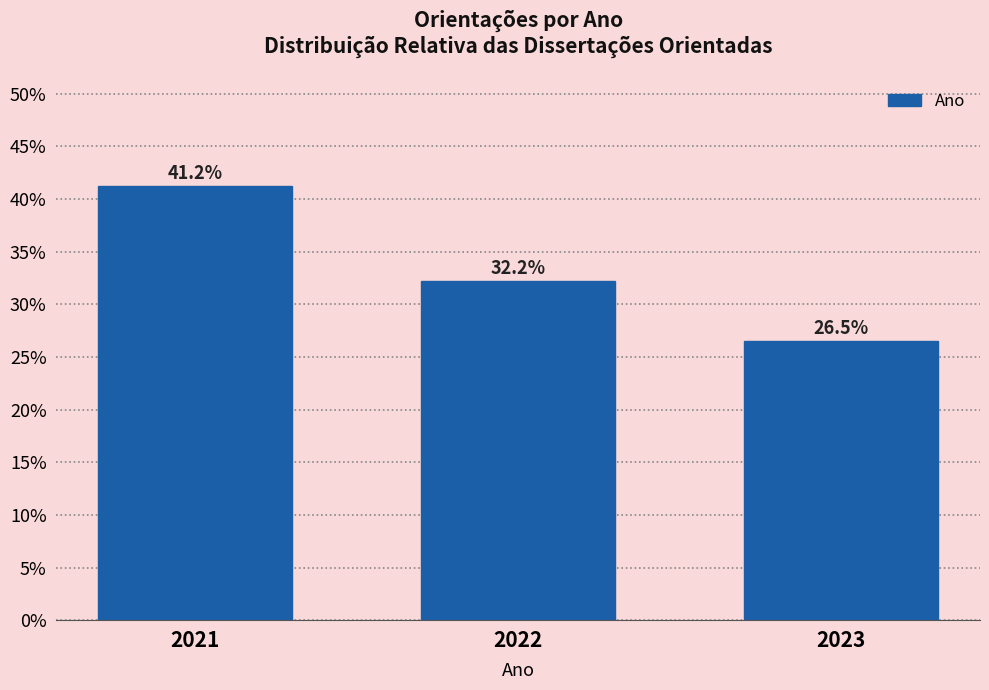

Reading left to right, list all the values displayed in this chart.

2021=41.2	2022=32.2	2023=26.5